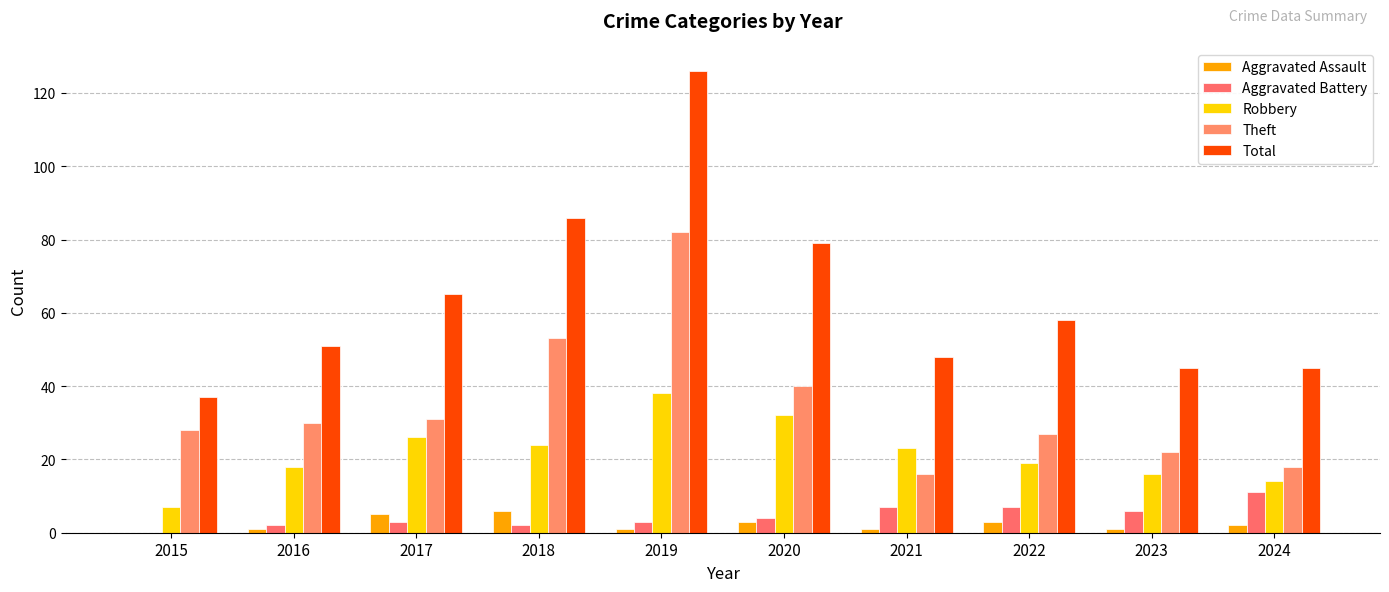

The Total series shows 45 at 2024. True or false?

True